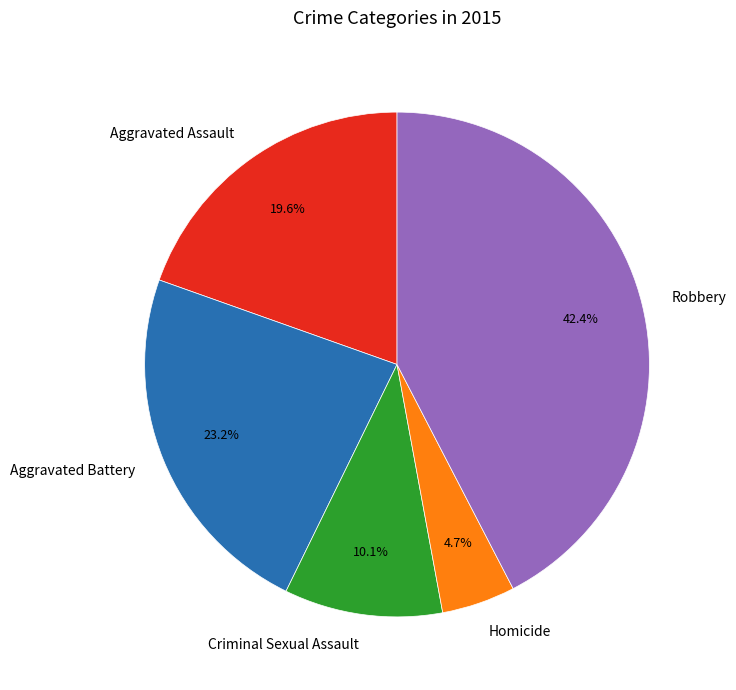

True or false: Robbery accounts for 42% of the total.

True